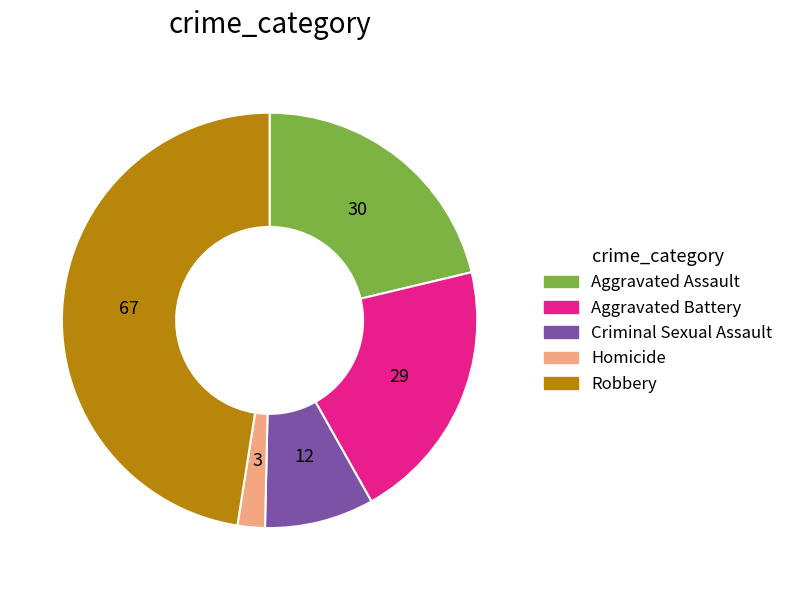

Combined, do Aggravated Assault and Robbery account for over 50%?

Yes